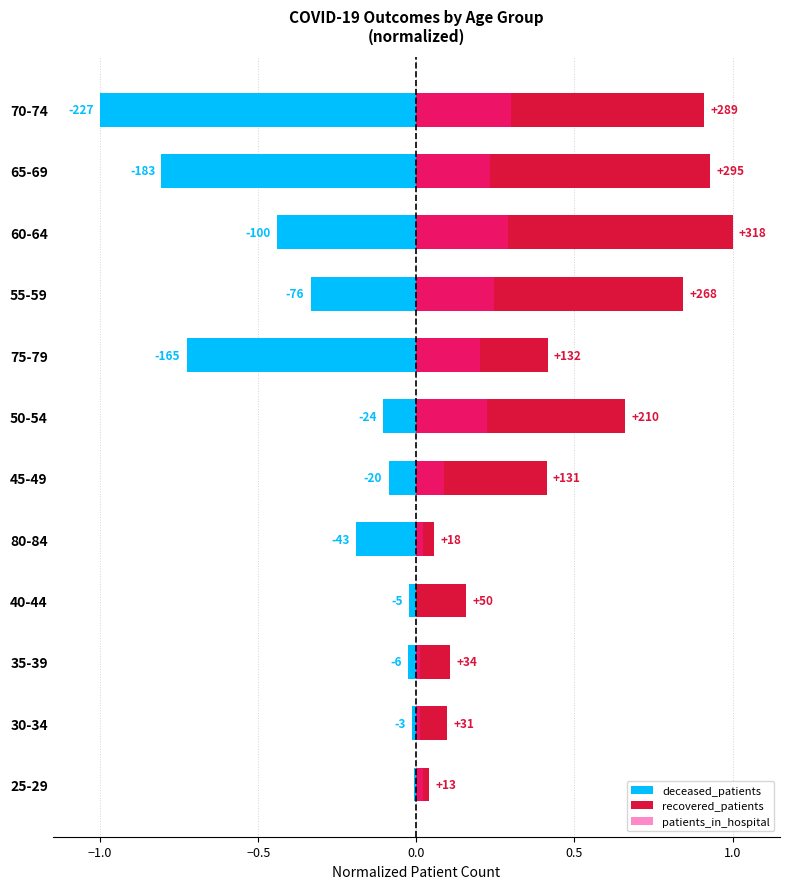

What are all the series names shown in the legend?

deceased_patients, recovered_patients, patients_in_hospital